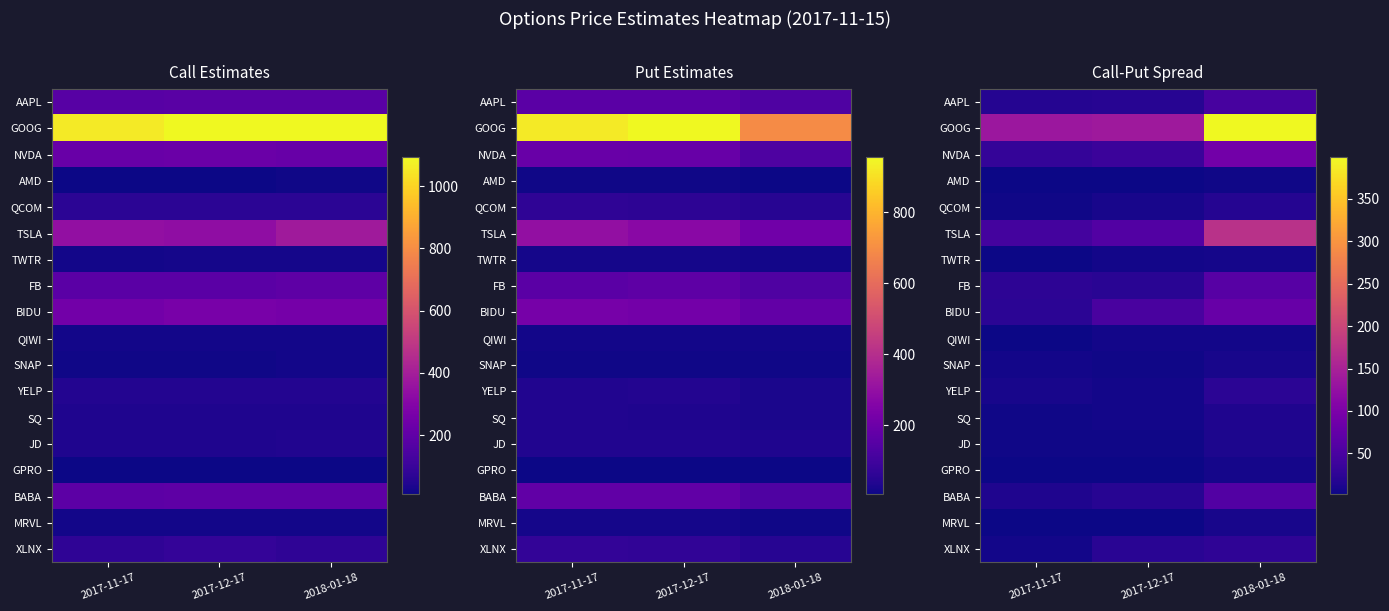

List the labels in order of YELP value, smallest first.

2017-12-17, 2017-11-17, 2018-01-18